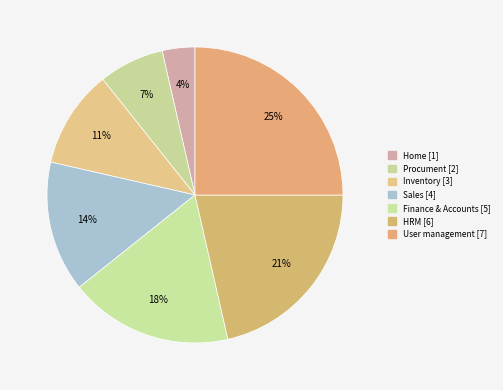

How many slices are in this pie chart?

7